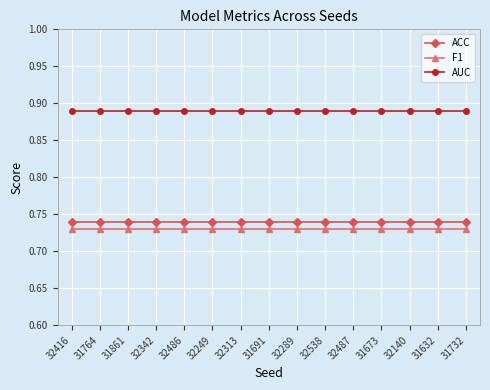

What is the sum of the ACC values at 31732 and 32342?

1.5